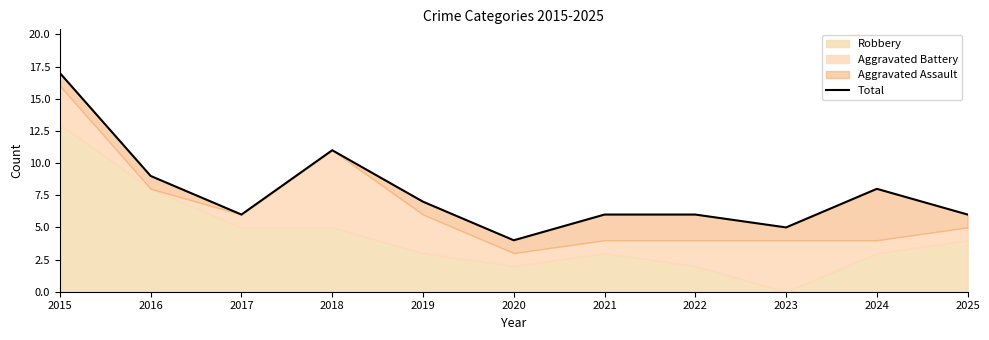

What is the difference between the maximum and second lowest values?

12